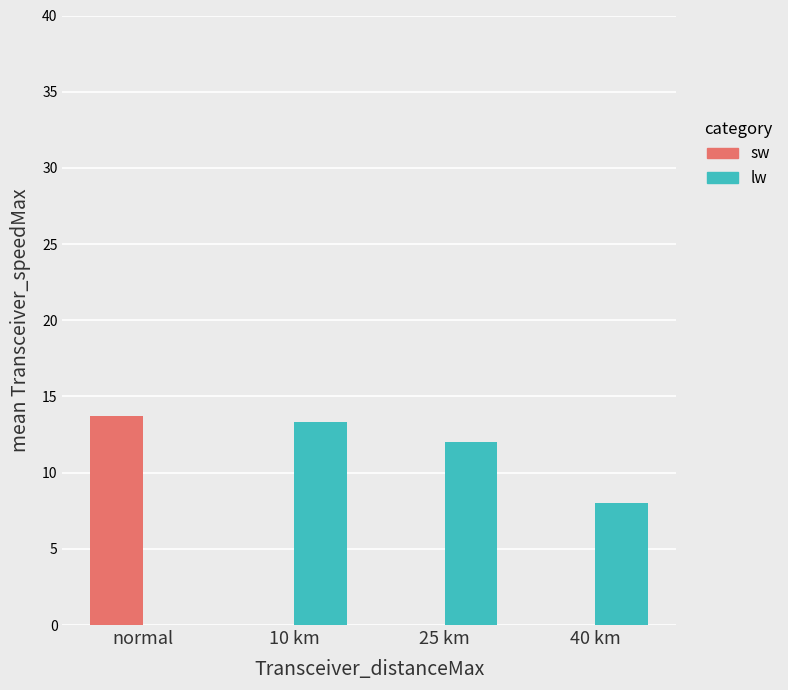

How many data points does each series have?

4